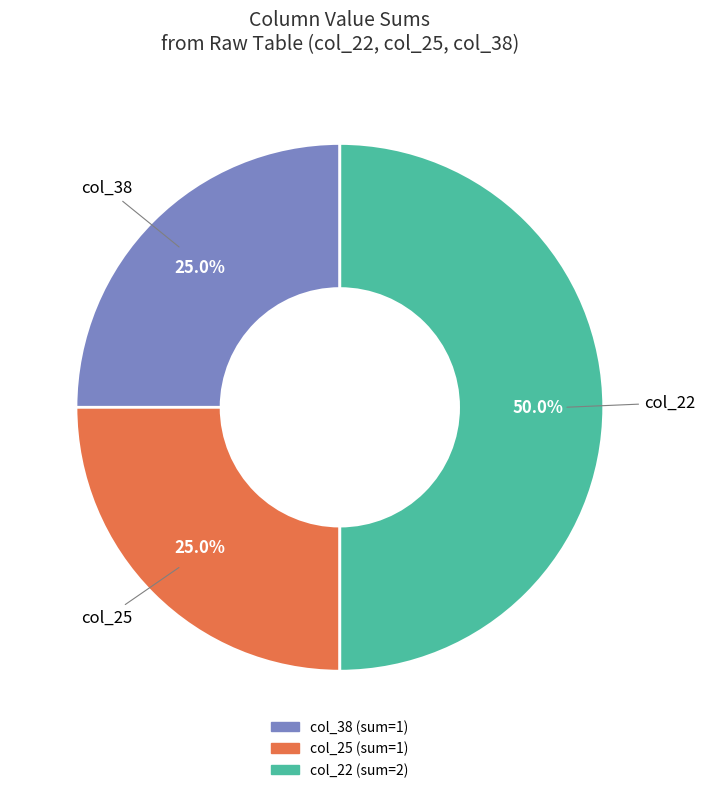

Count the number of slices in the pie.

3